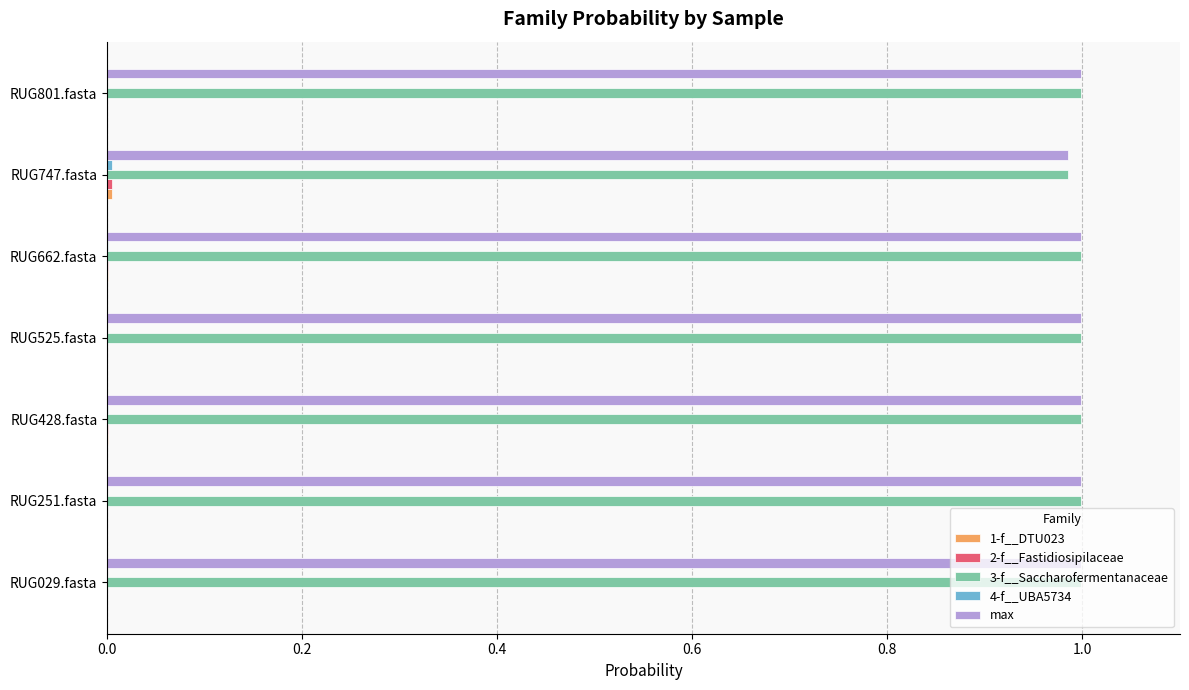

The value of max at RUG662.fasta is 1.0. True or false?

True